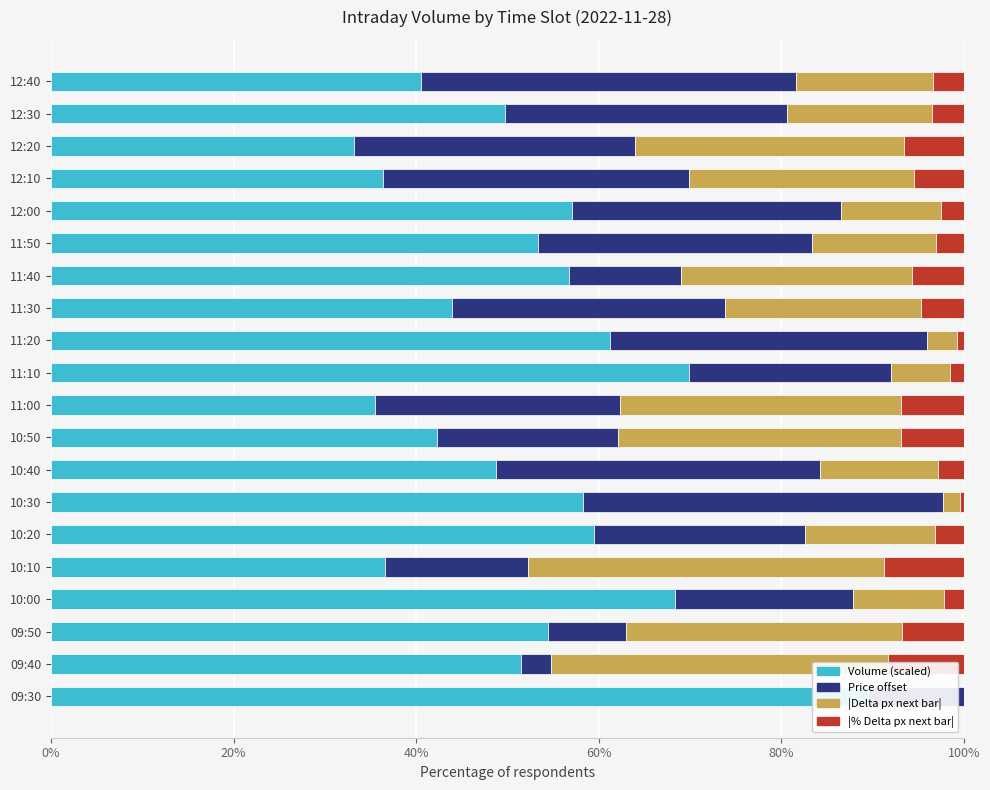

Reading left to right, list all the values displayed in this chart.

Volume (scaled): 89.5	51.5	54.4	68.4	36.6	59.5	58.3	48.7	42.2	35.5	69.9	61.2	44.0	56.8	53.3	57.1	36.4	33.1	49.8	40.6
Price offset: 10.5	3.3	8.5	19.5	15.6	23.1	39.4	35.6	19.9	26.8	22.1	34.7	29.9	12.2	30.0	29.4	33.5	30.9	30.9	41.0
|Delta px next bar|: 0.0	36.9	30.2	9.9	39.1	14.3	1.9	12.8	31.0	30.8	6.5	3.3	21.4	25.4	13.6	11.0	24.7	29.5	15.9	15.1
|% Delta px next bar|: 0.0	8.2	6.8	2.2	8.7	3.2	0.4	2.9	6.9	6.9	1.5	0.7	4.7	5.6	3.0	2.5	5.5	6.5	3.5	3.3